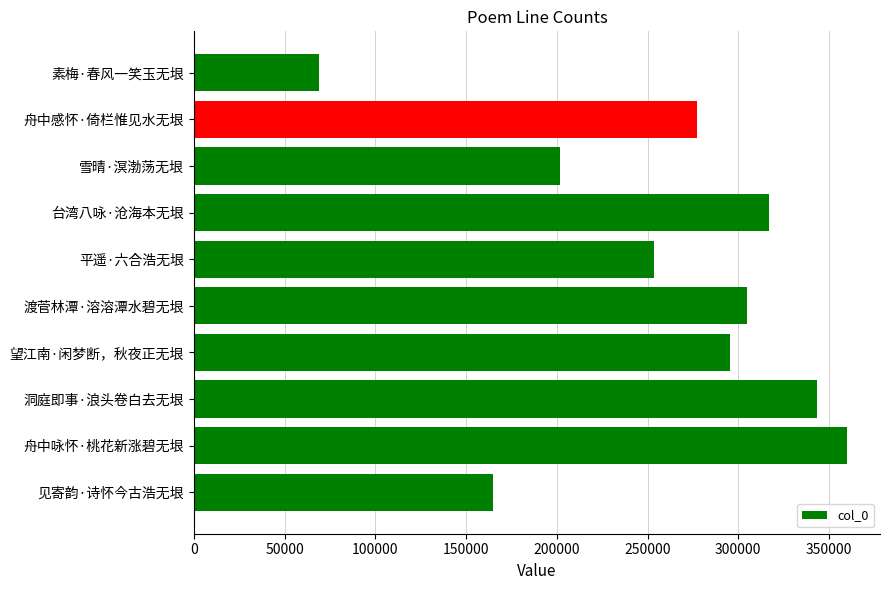

True or false: the data shows 165433 at 舟中感怀·倚栏惟见水无垠.

False